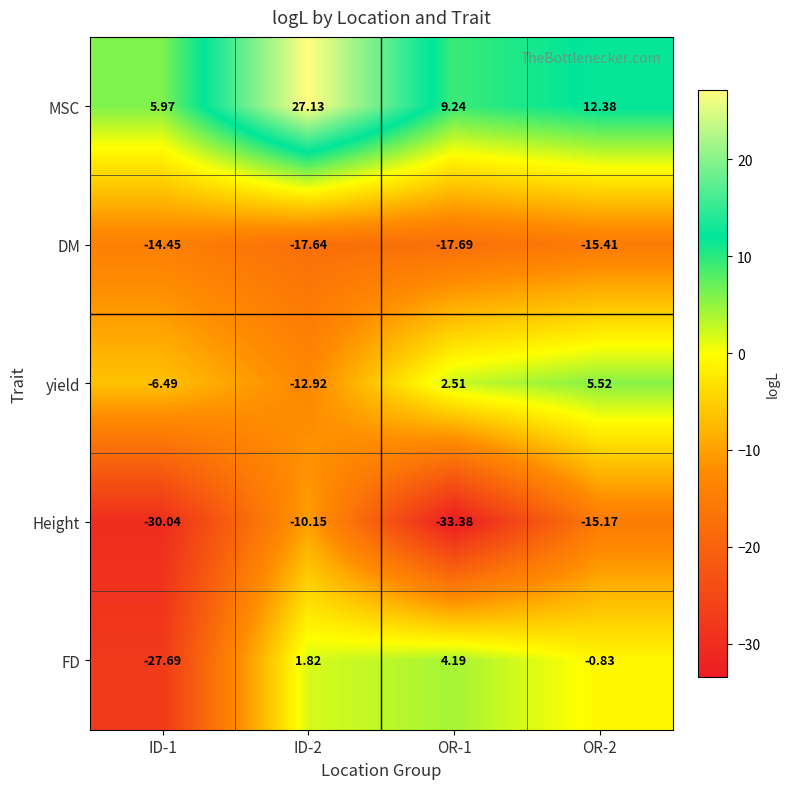

Which series has the largest total across all categories?

MSC